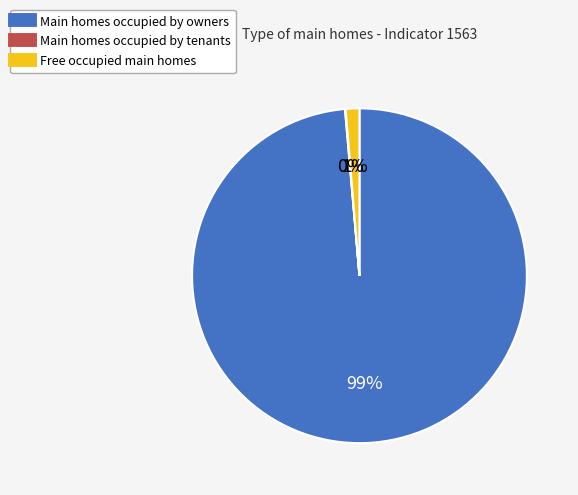

To the nearest percent, what is the average slice percentage?

33%